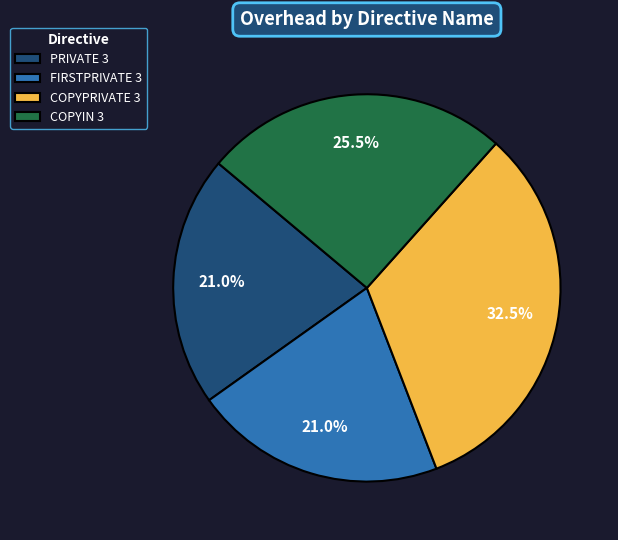

Does PRIVATE 3 account for over 50% of the chart?

No